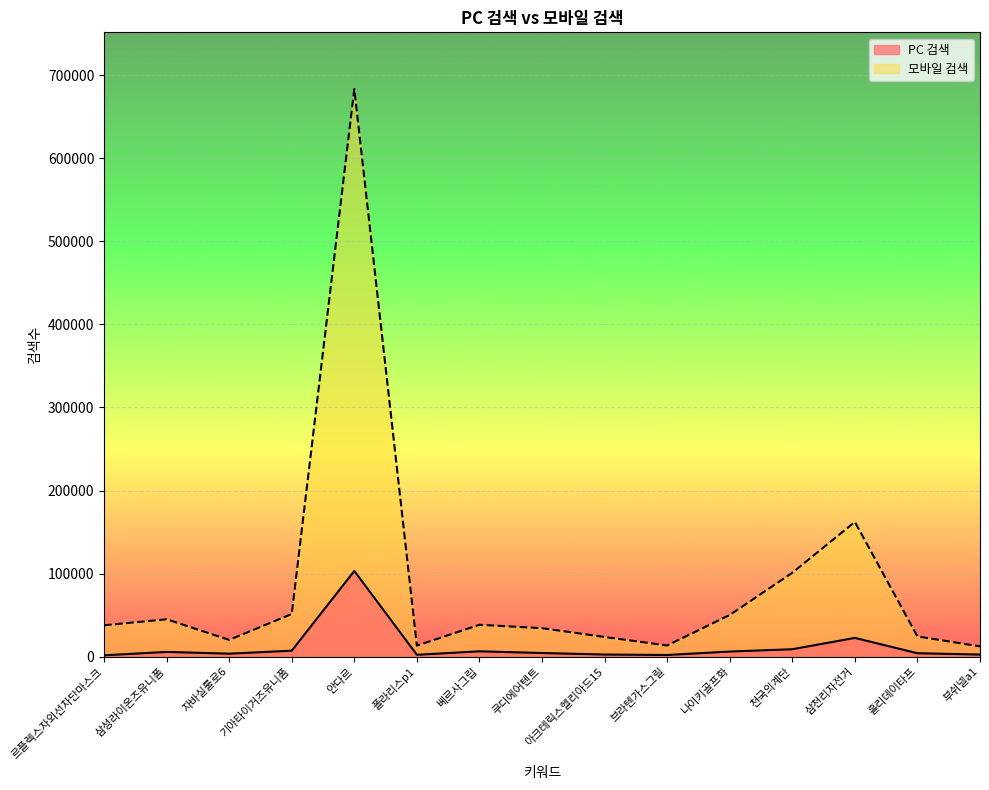

Which series has the largest total across all categories?

모바일 검색